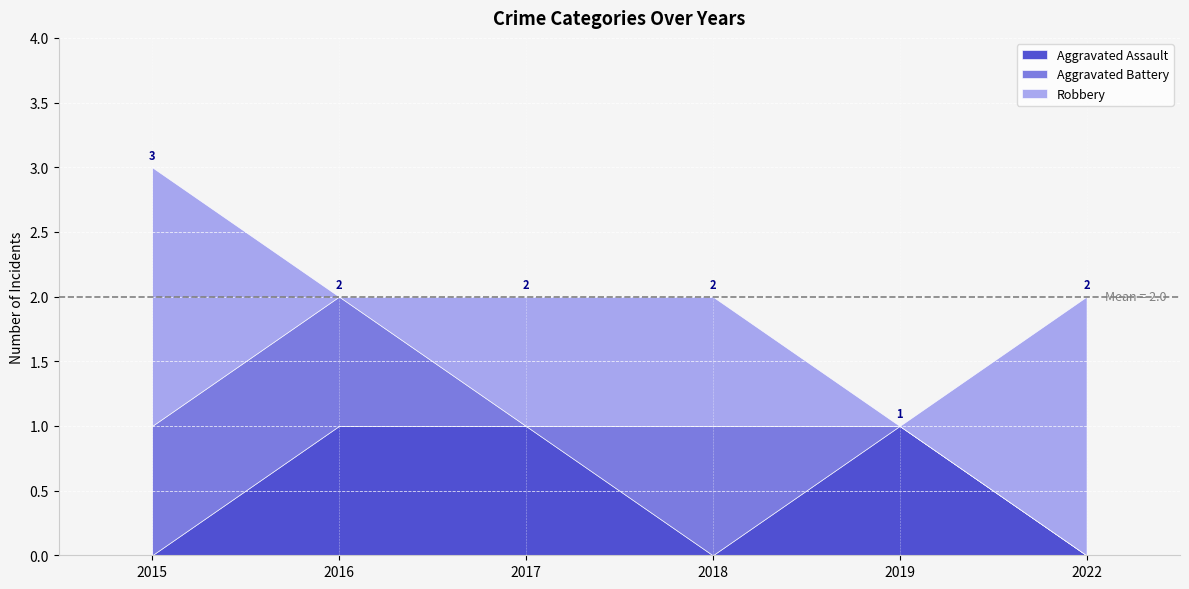

Count the Aggravated Assault values in the range 0 to 1.

6